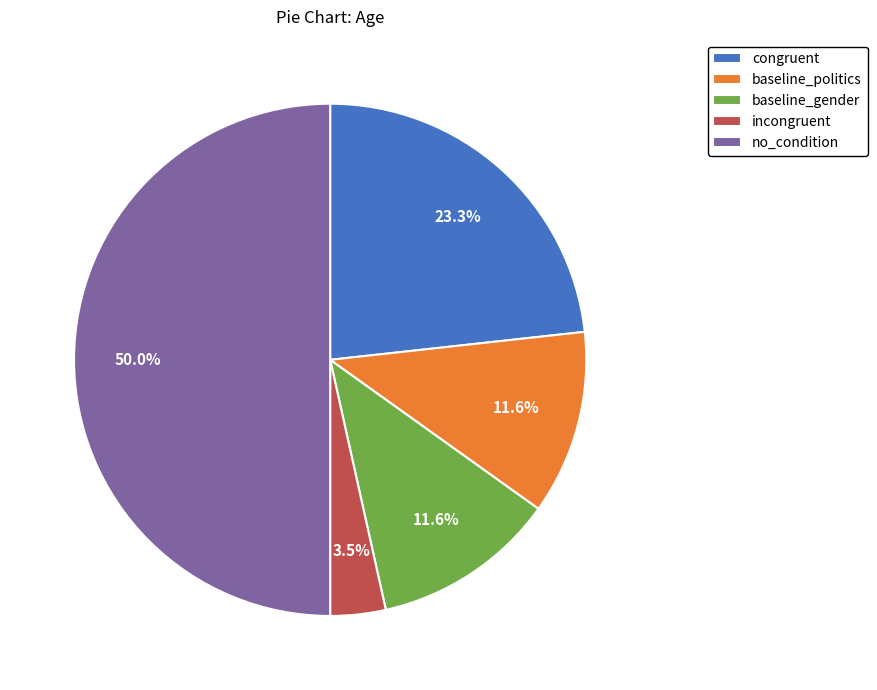

Does baseline_gender represent more than half of the total?

No